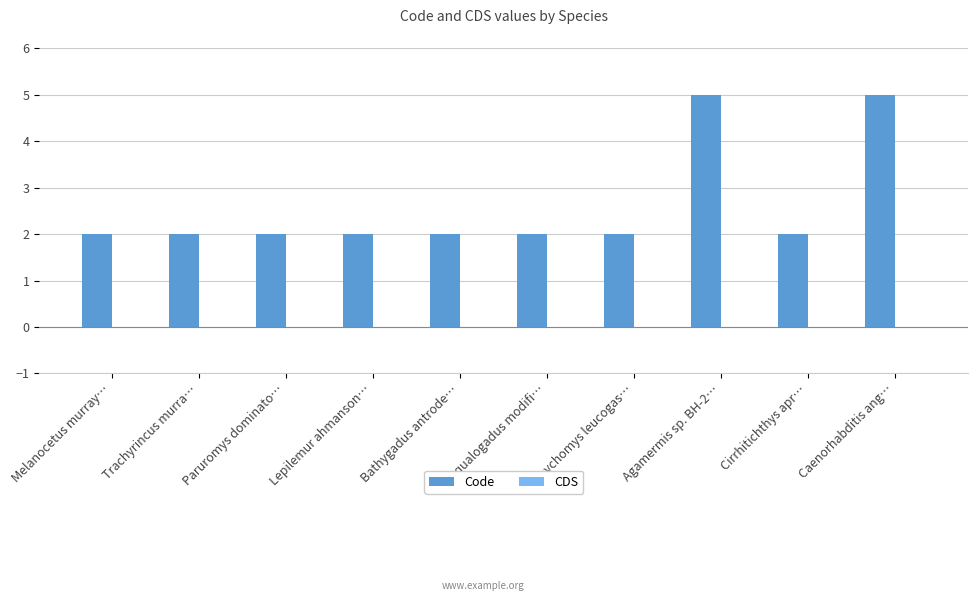

What is the difference between the second highest and second lowest values?

3